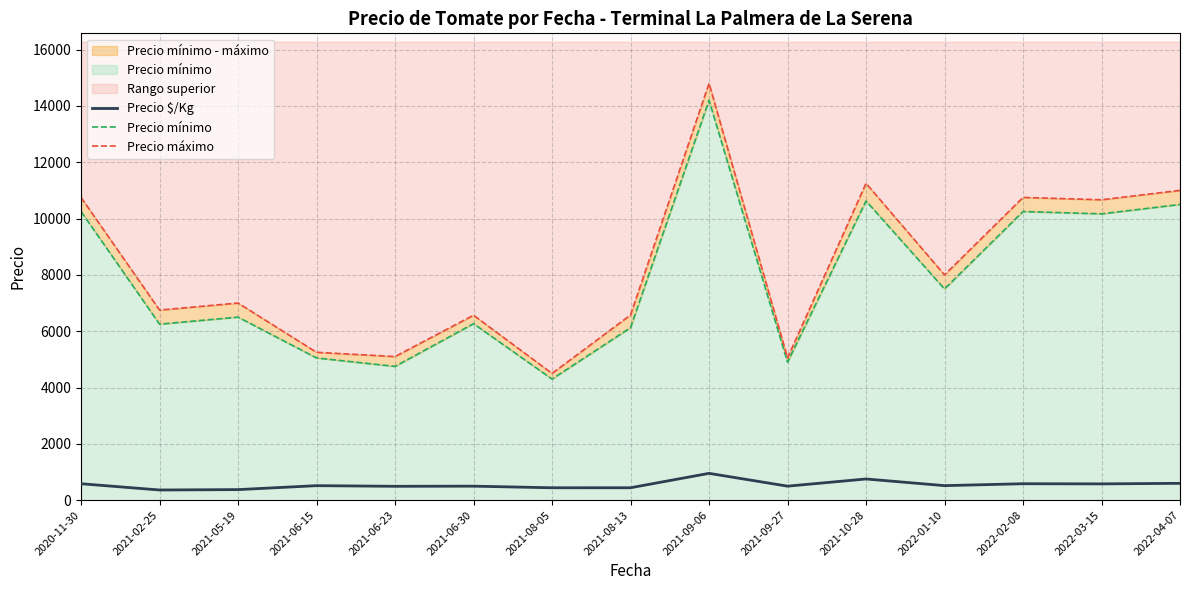

What is the sum of the Precio máximo values at 2021-08-13 and 2021-02-25?

13325.0